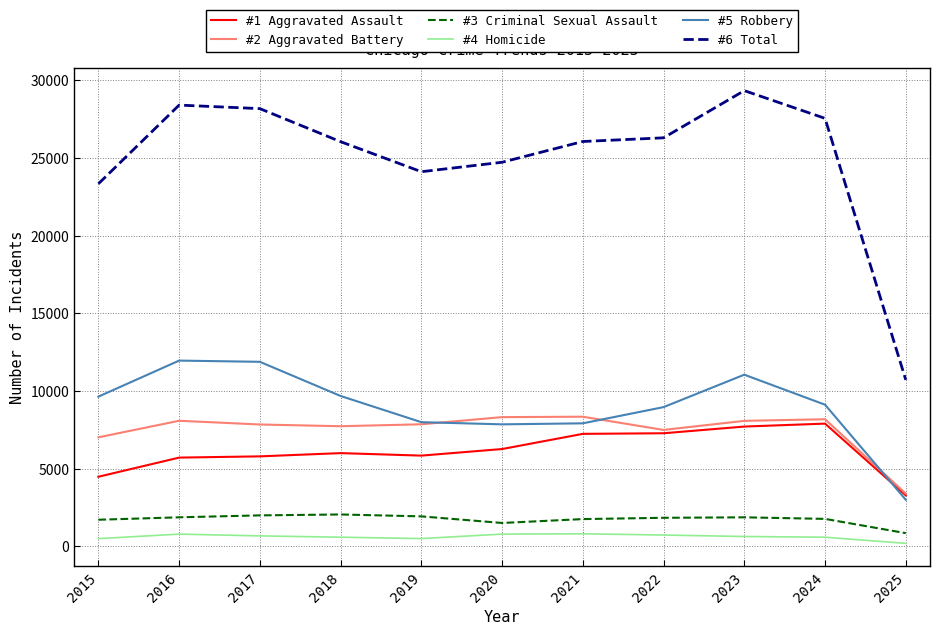

Which series has the largest total across all categories?

#6 Total